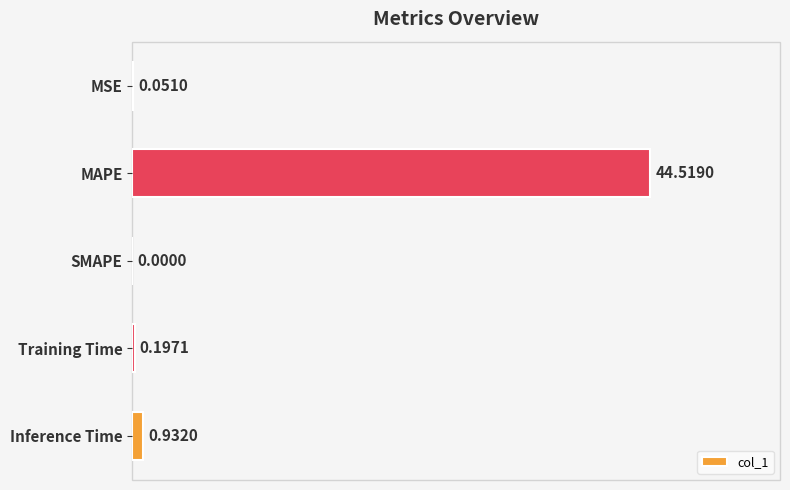

Does the chart contain stacked bars?

No